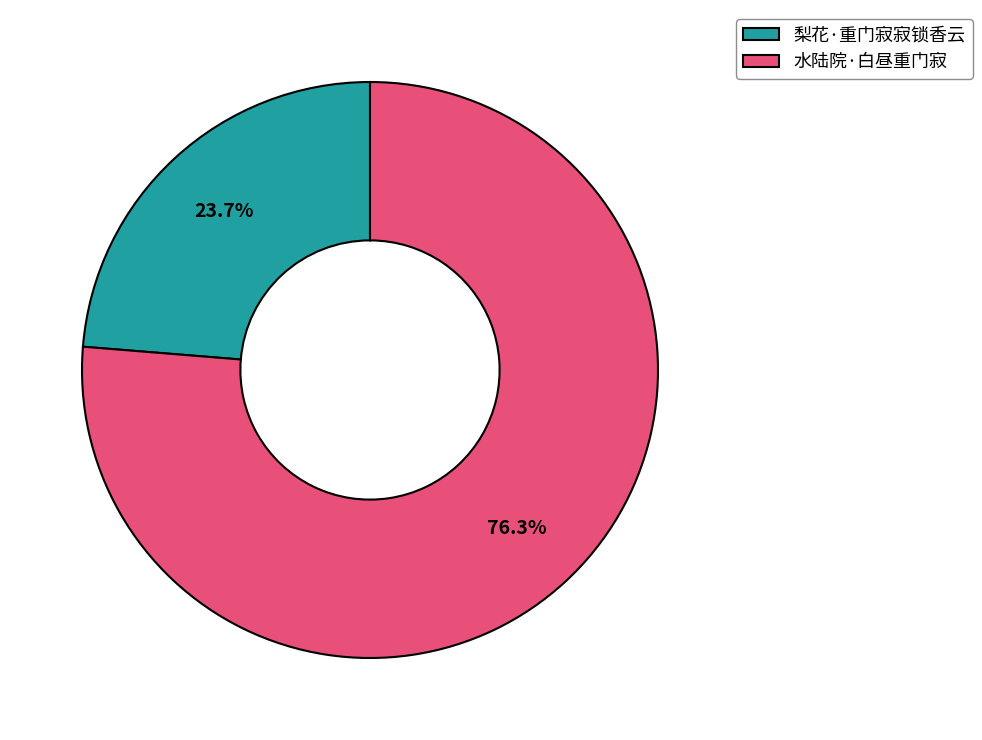

What is the largest slice in the pie chart?

水陆院·白昼重门寂